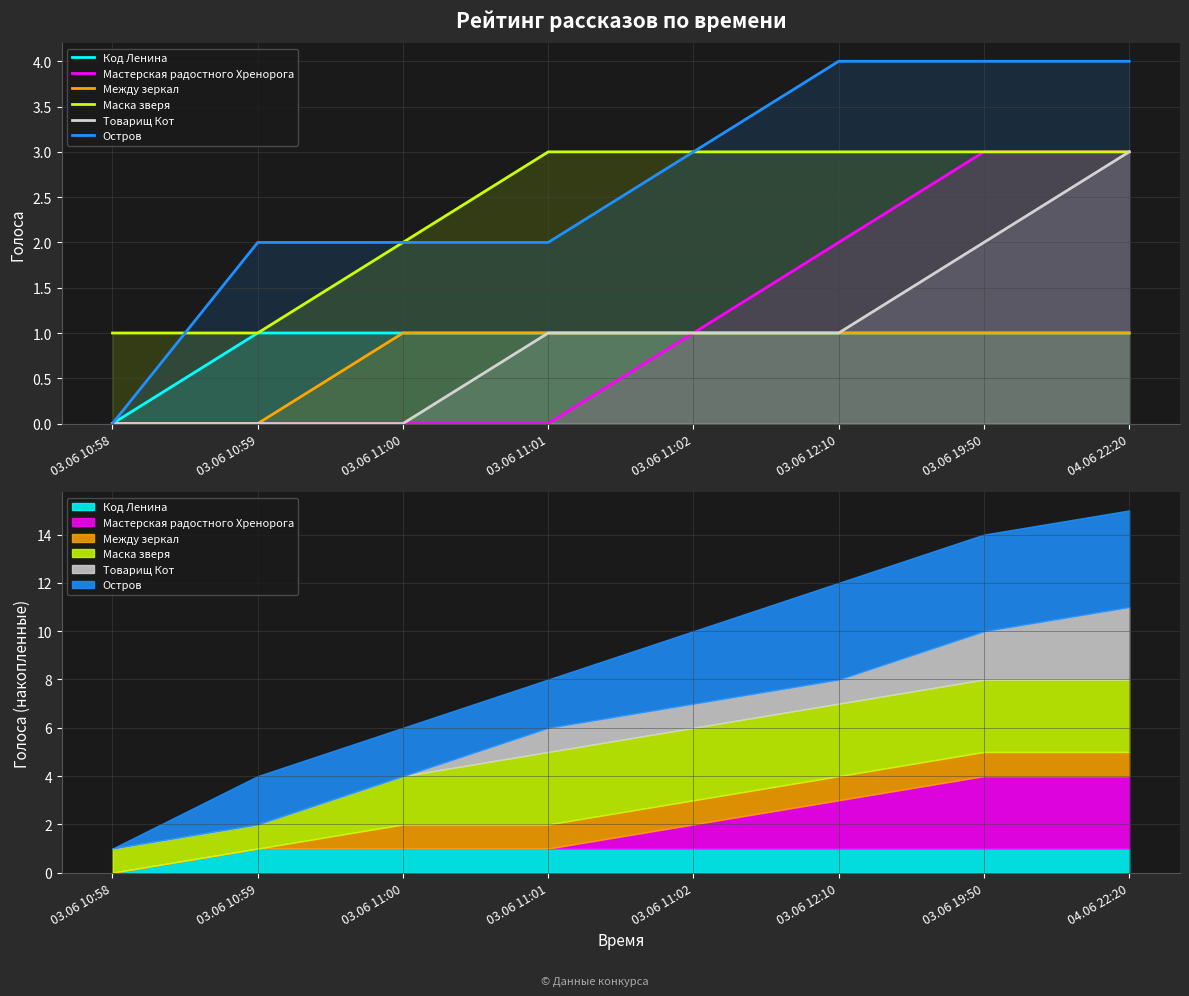

True or false: Мастерская радостного Хренорога and Код Ленина intersect in this chart.

False